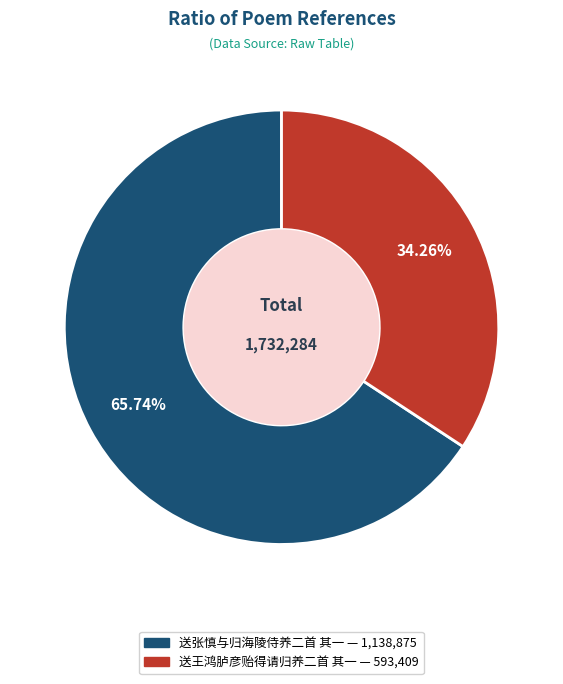

Which slice represents more than half of the pie?

送张慎与归海陵侍养二首 其一